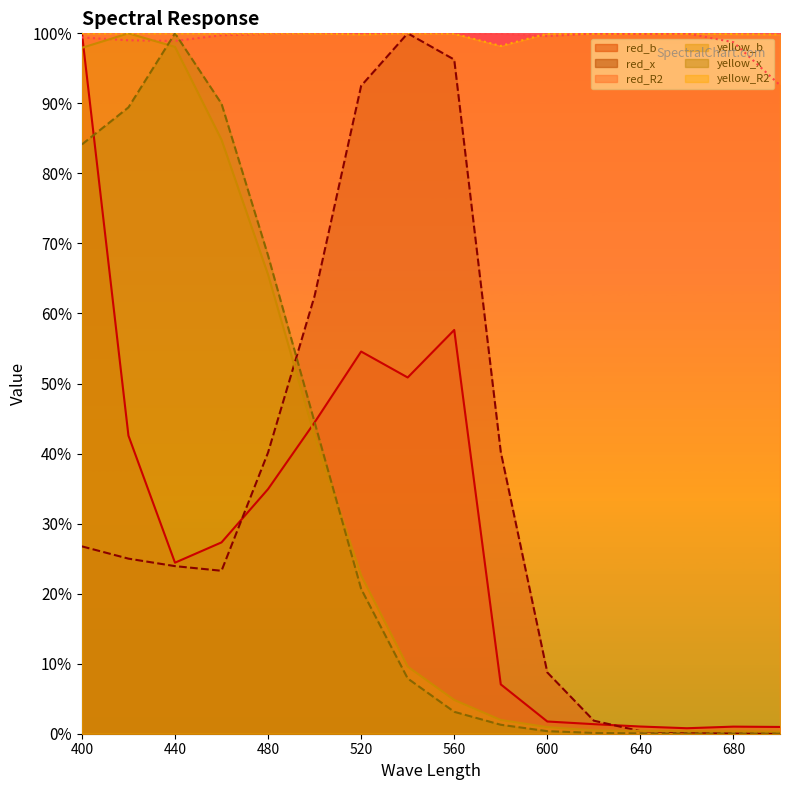

Where is red_R2 nearest to the value 0?

700